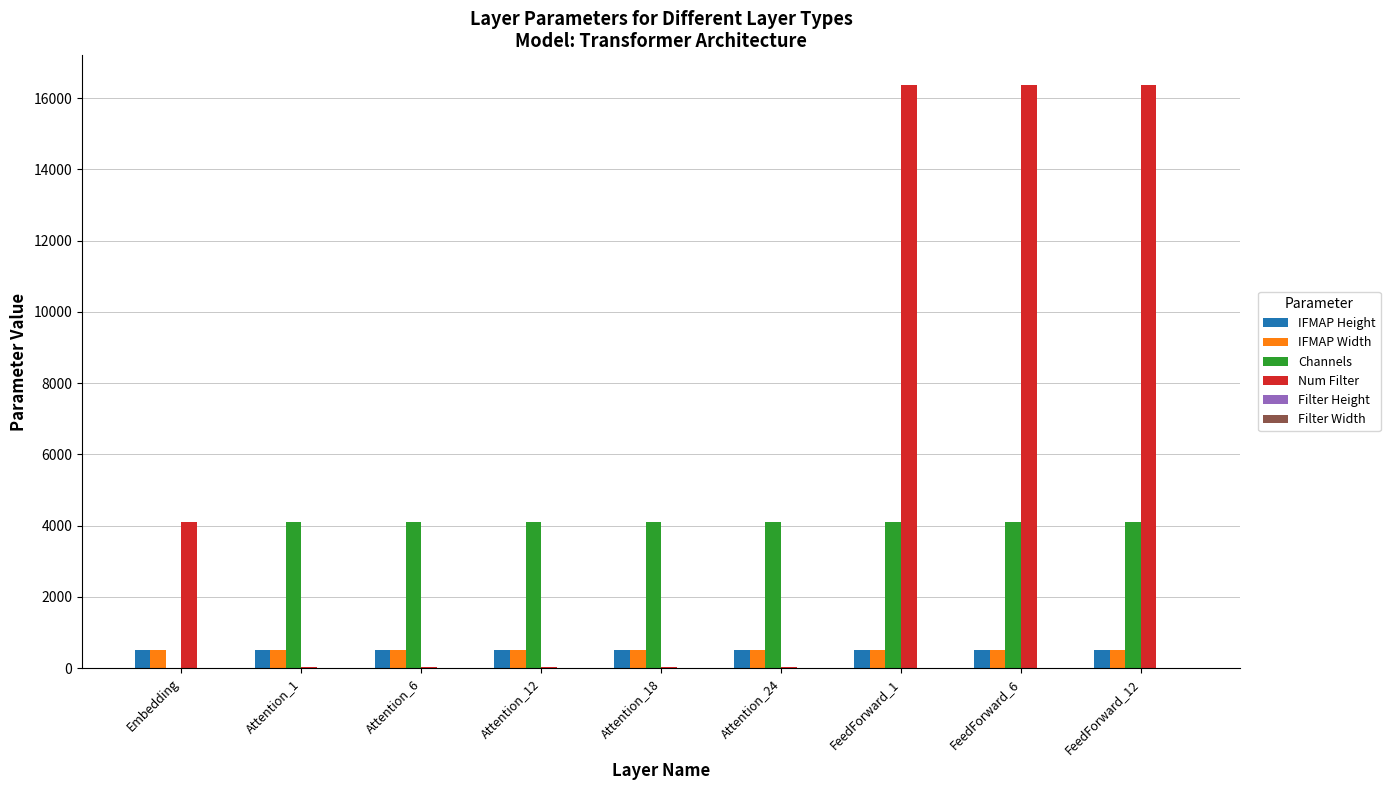

How many groups of bars are there?

9